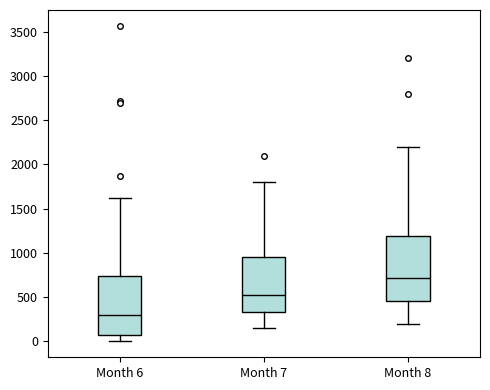

Which box's median line is the lowest?

Month 6